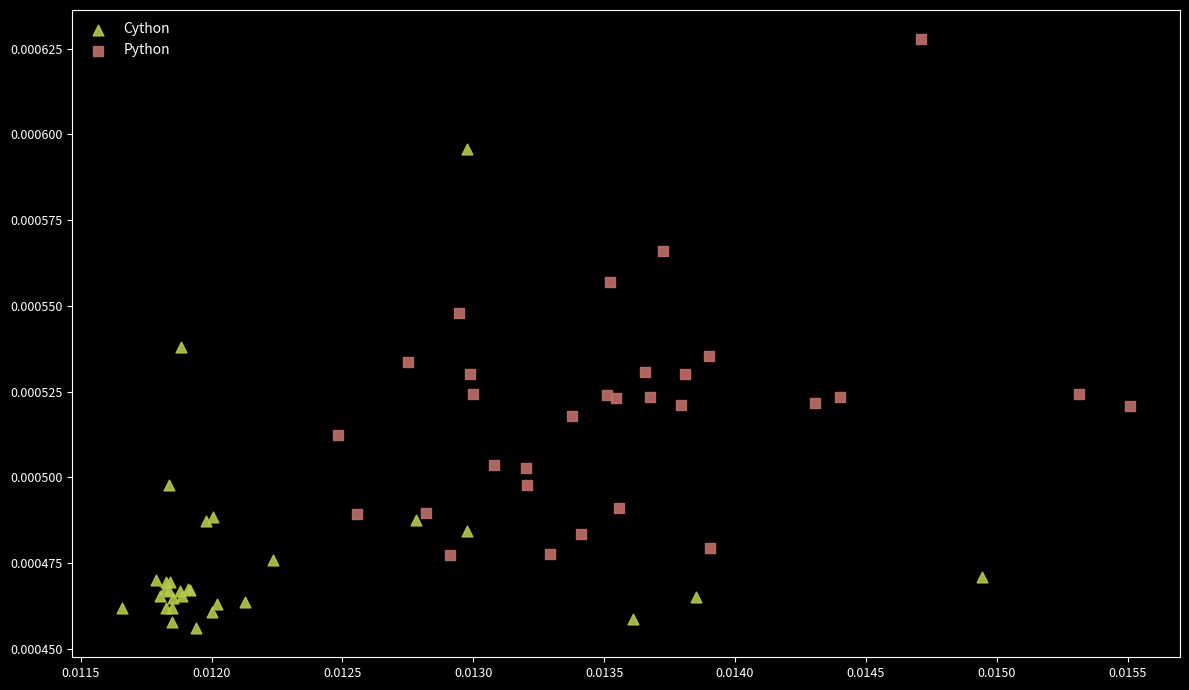

Which series contains the highest Y value?

Python